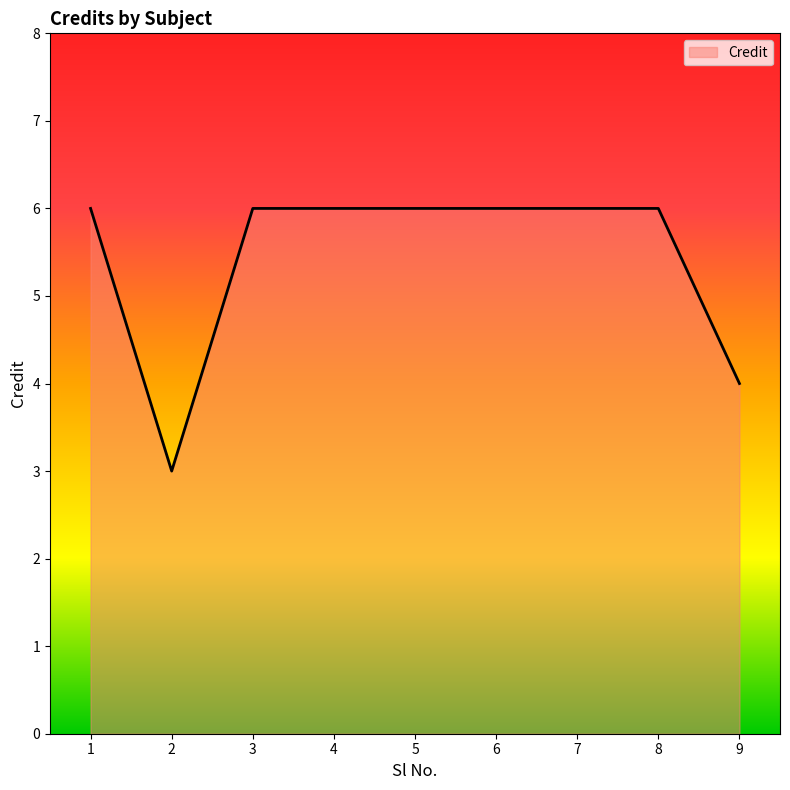

Where is the data nearest to the value 4?

9